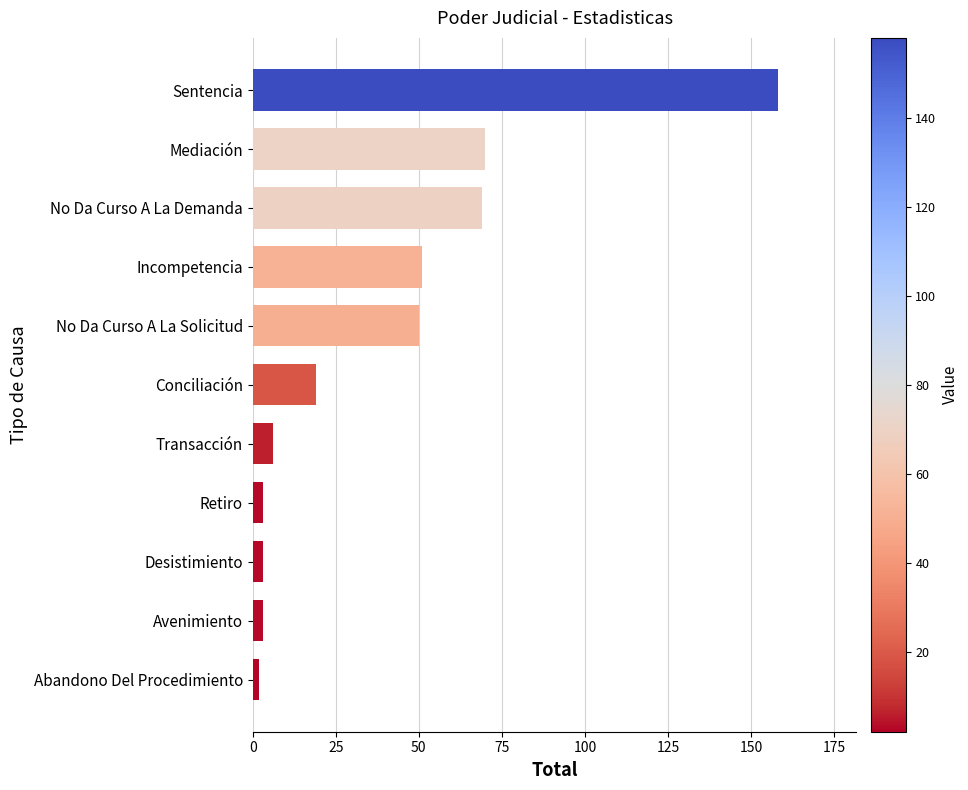

Reading bottom to top, list all the values displayed in this chart.

2	3	3	3	6	19	50	51	69	70	158